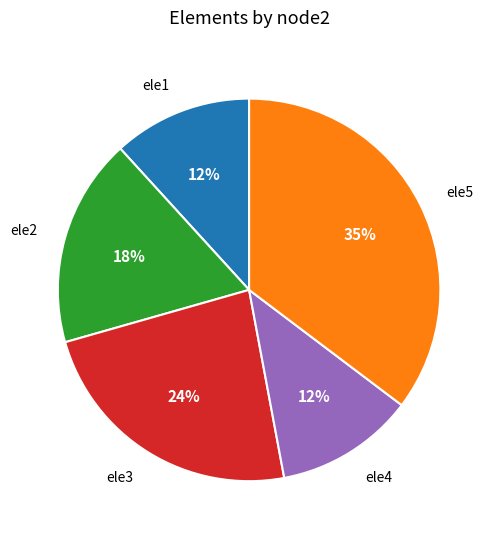

Which has a higher value, ele3 or ele4?

ele3